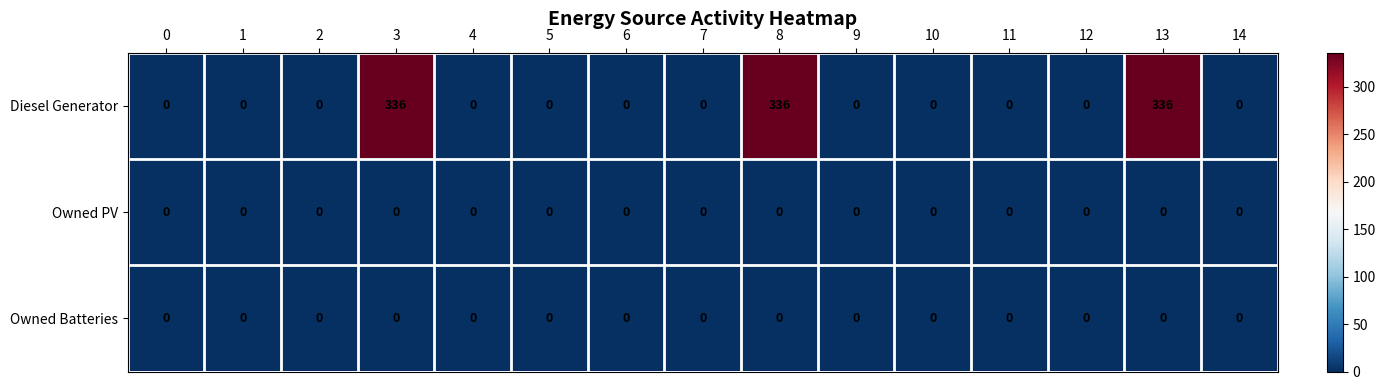

Which series has the largest range (max minus min)?

Diesel Generator